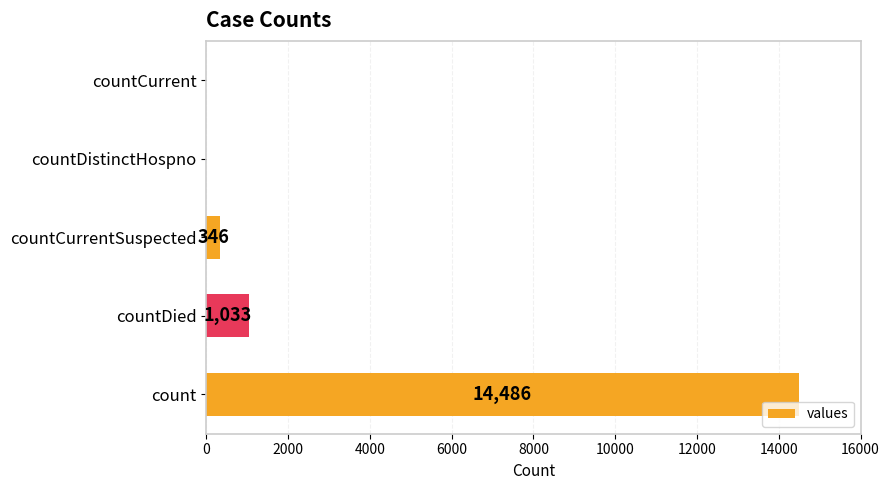

Is it true that the value at countDied is 225?

False